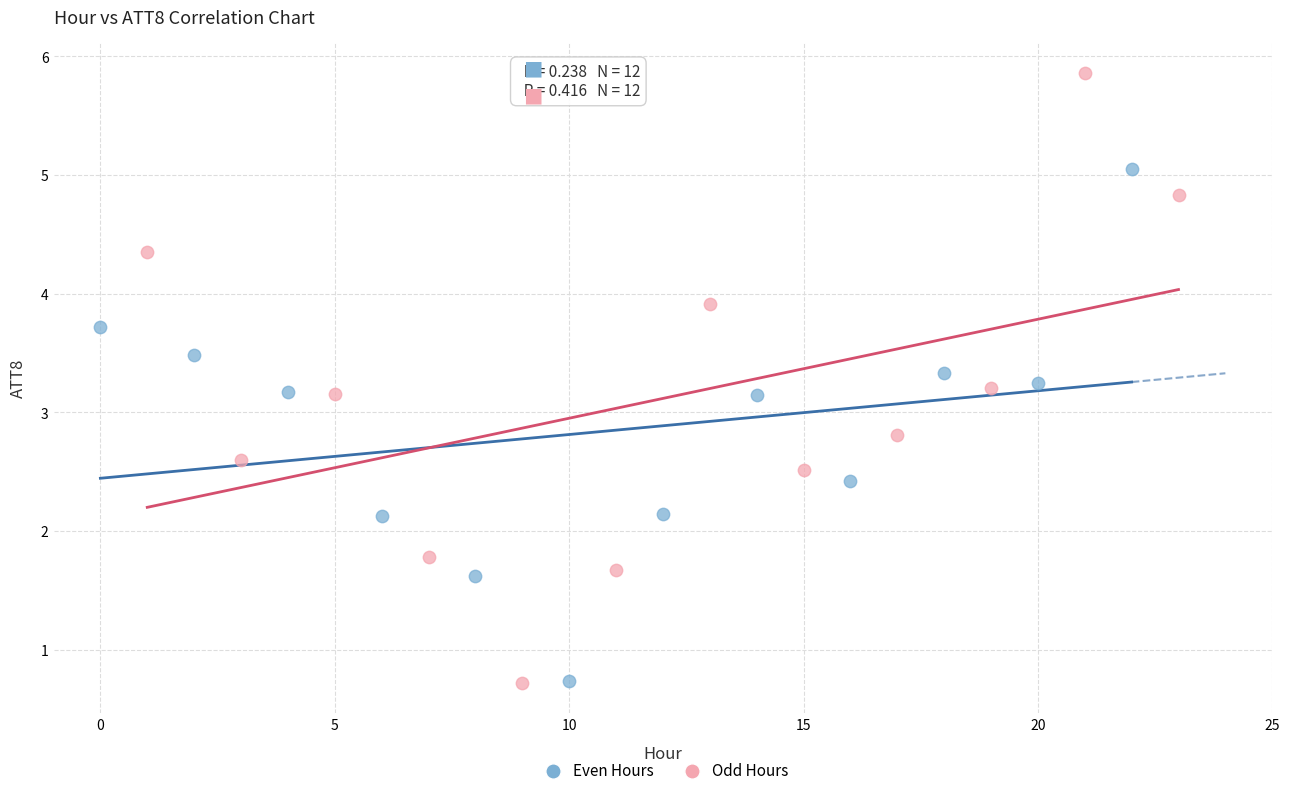

Which series has the largest Y range (max minus min)?

Odd Hours